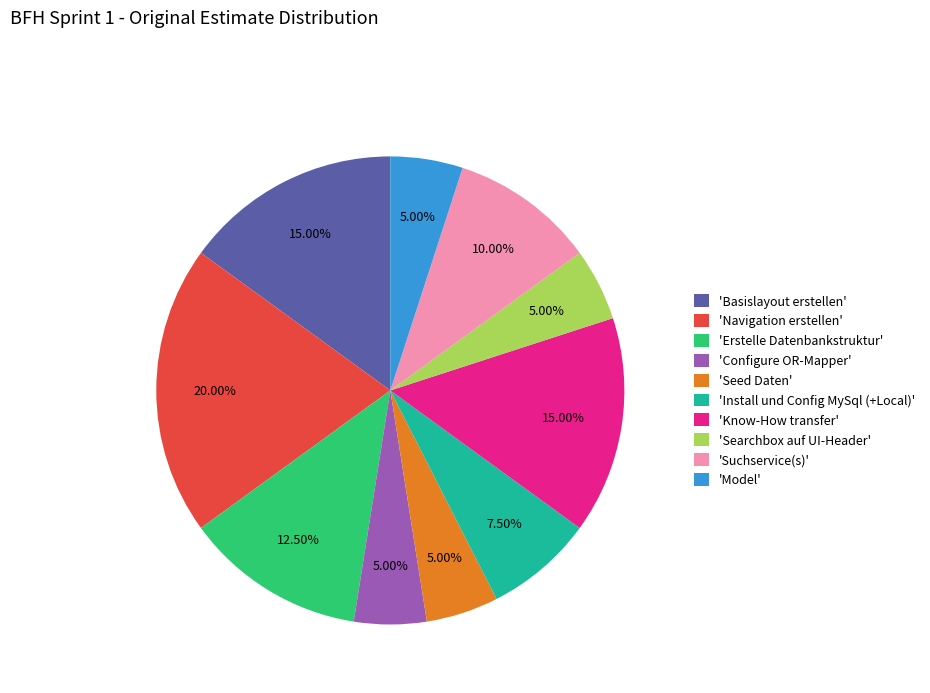

Is there any slice that represents more than half of the pie?

No